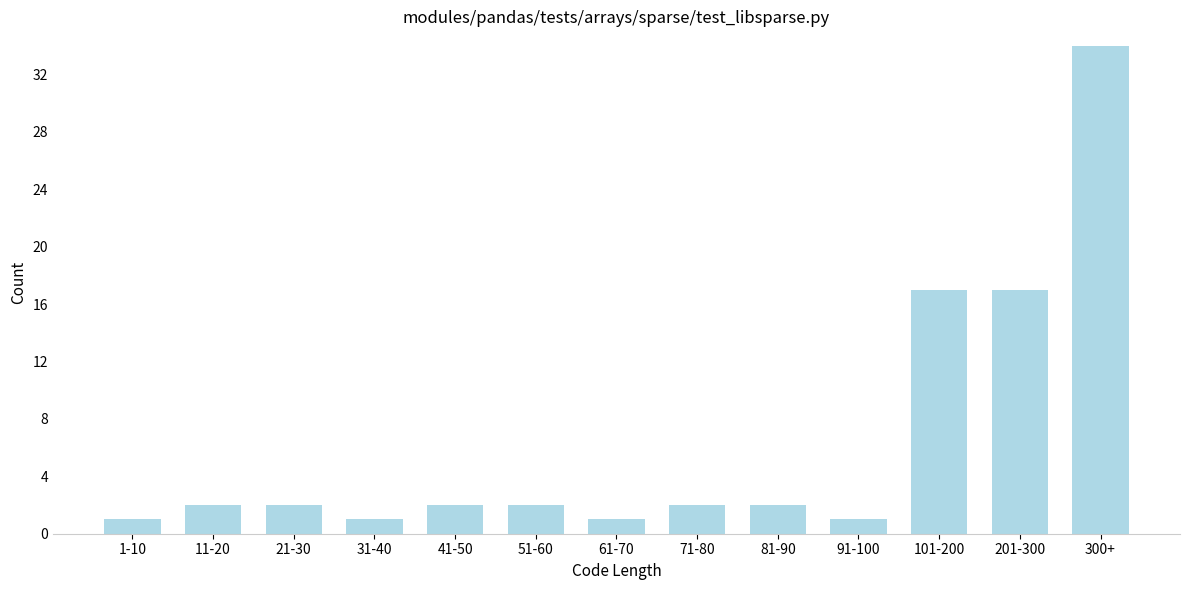

Reading left to right, transcribe all the data shown in this chart.

1	2	2	1	2	2	1	2	2	1	17	17	34